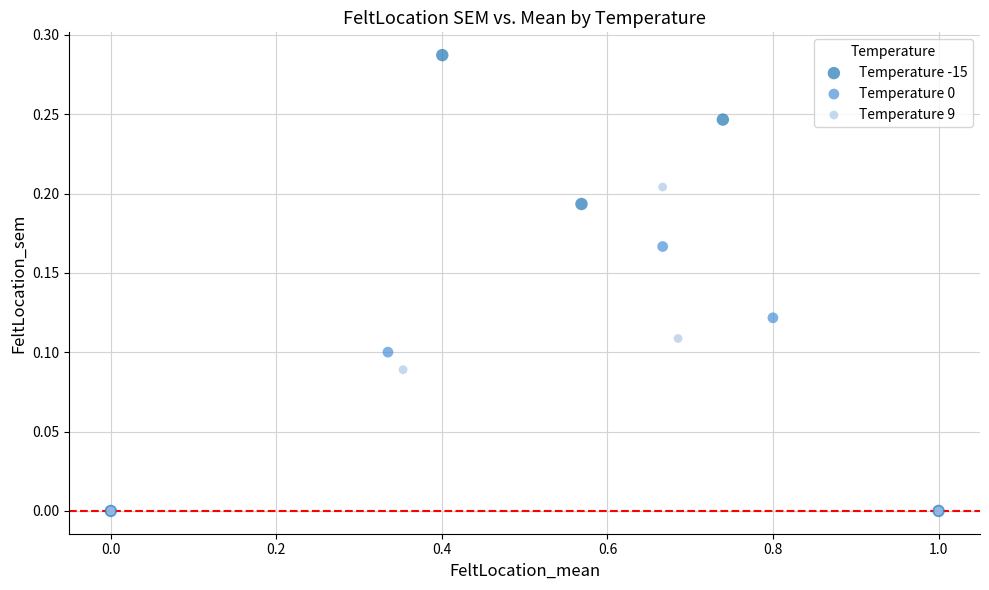

What are all the series names shown in the legend?

Temperature -15, Temperature 0, Temperature 9